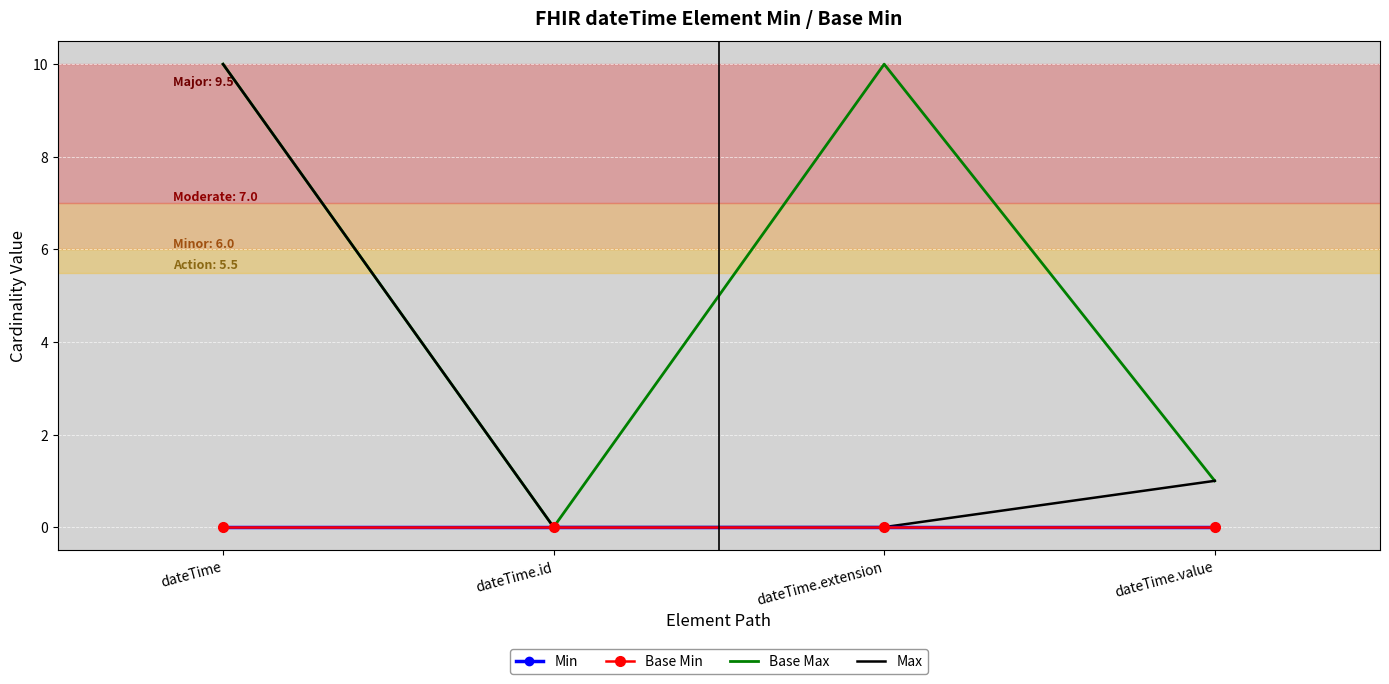

What is the label of the 2nd point from the right?

dateTime.extension